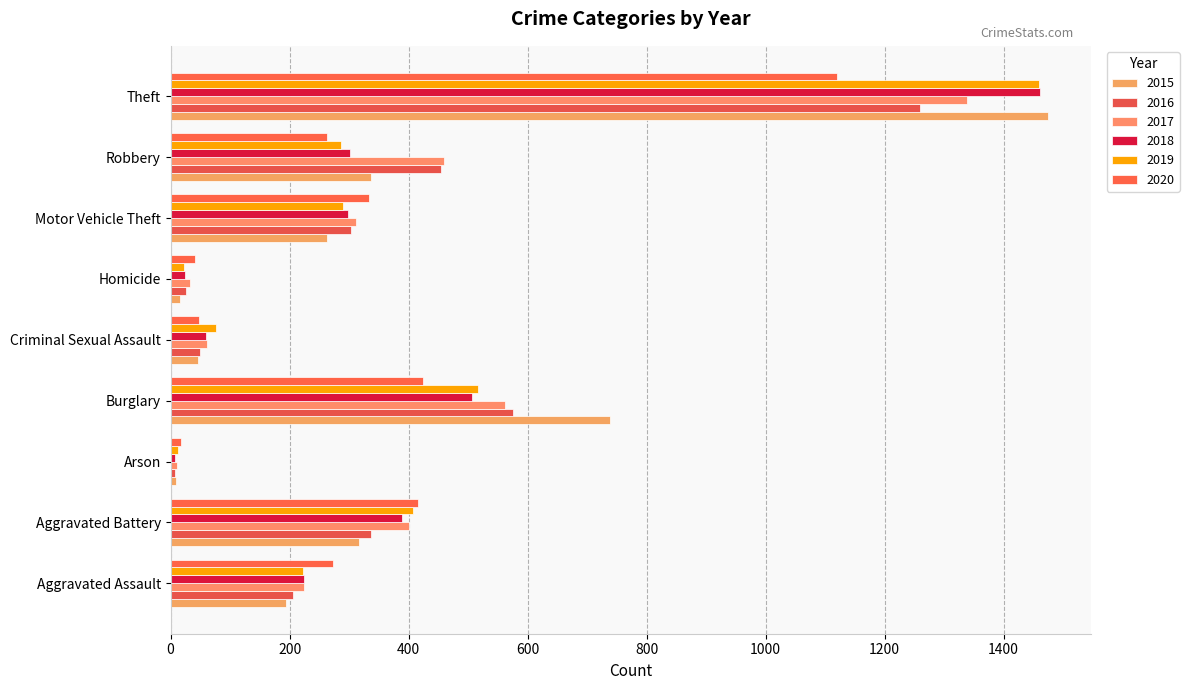

Which label corresponds to the largest value in the chart?

Theft